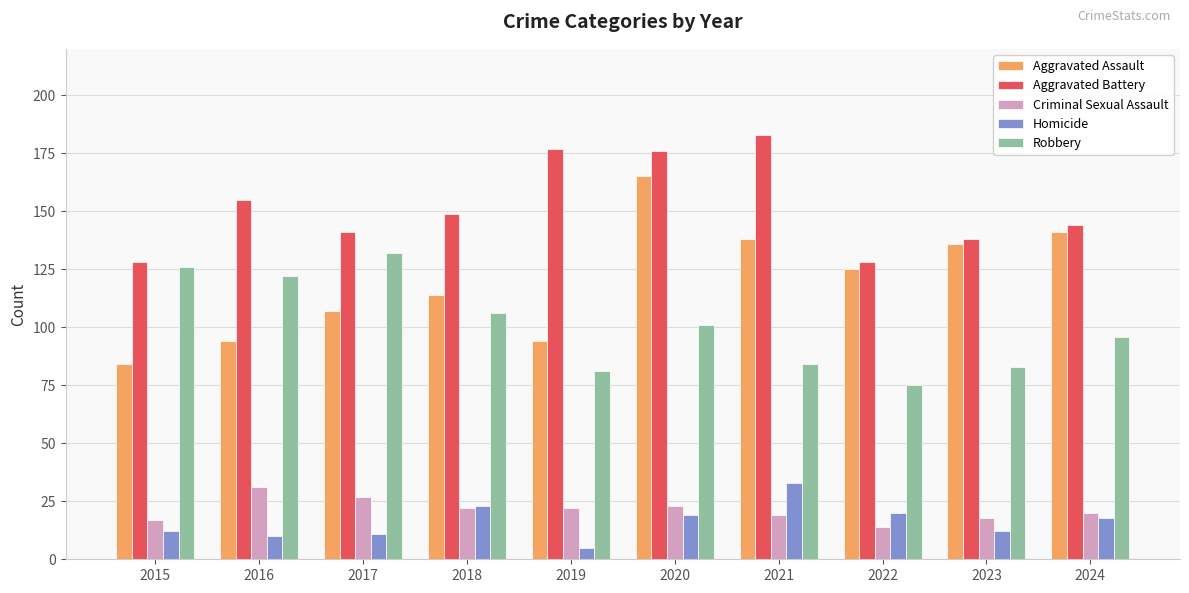

Which category has the highest value in the Robbery series?

2017